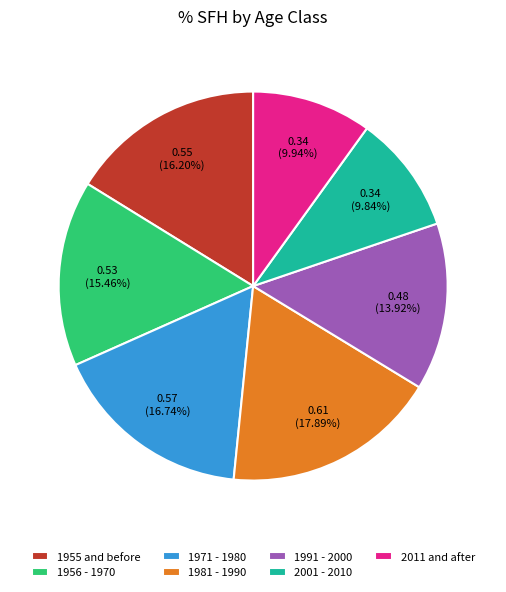

To the nearest percent, what is the difference between the largest and smallest slice percentages?

8%